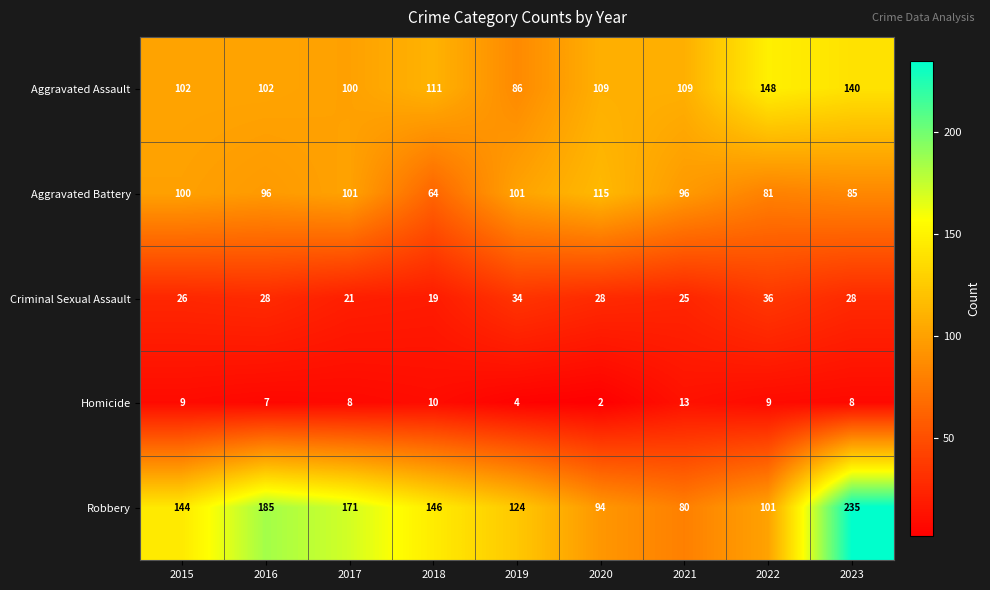

What is the maximum value for Aggravated Assault?

148